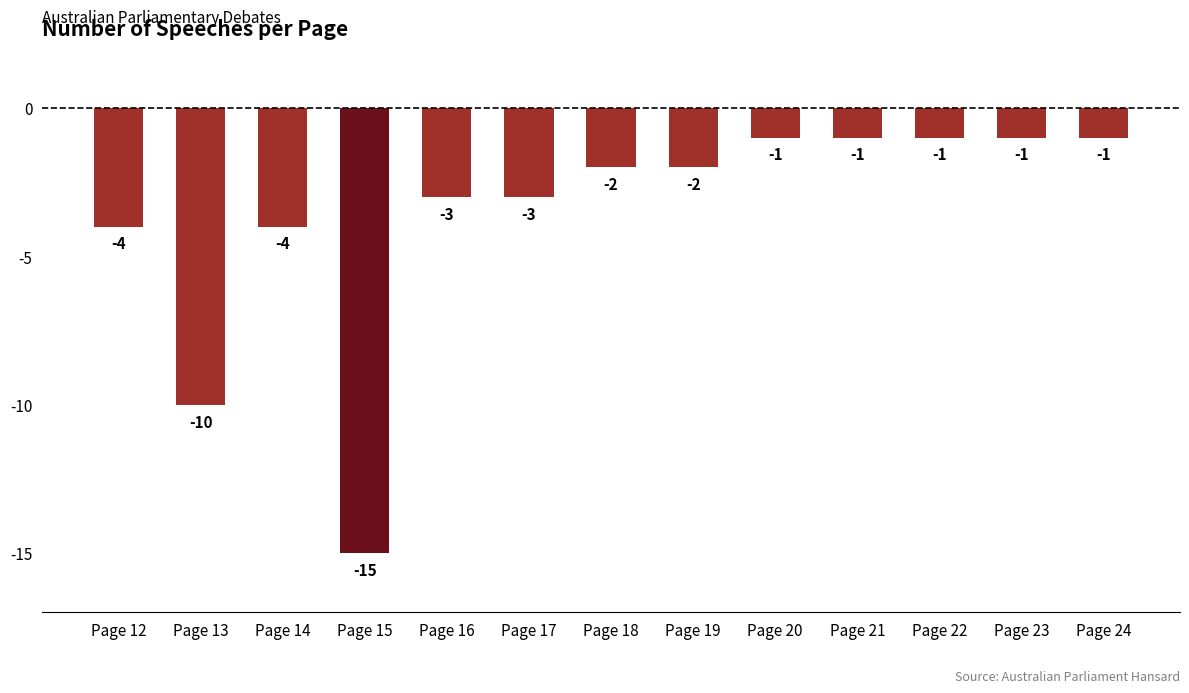

Between Page 13 and Page 14, which is larger?

Page 14